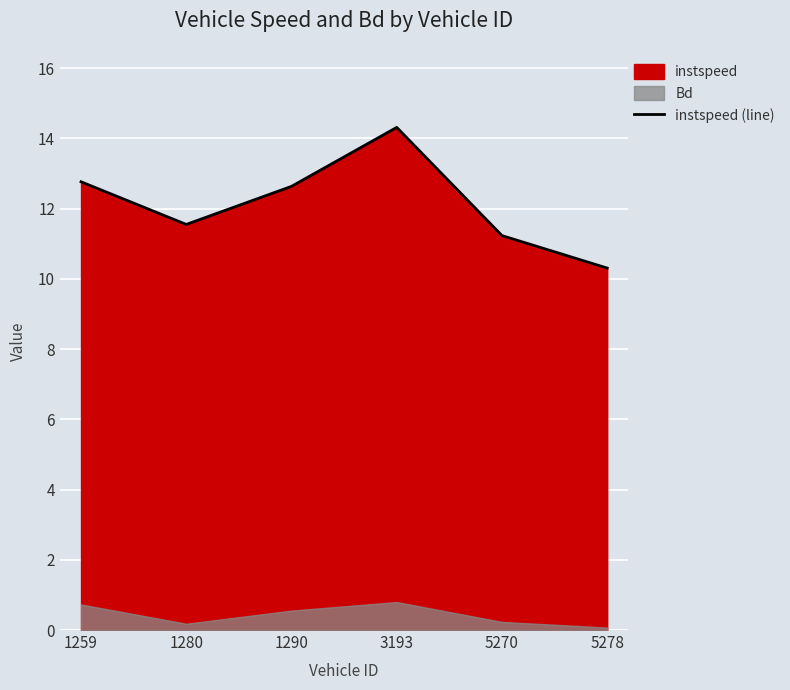

How many interior local valleys (lower than both neighbors) does the data have?

1